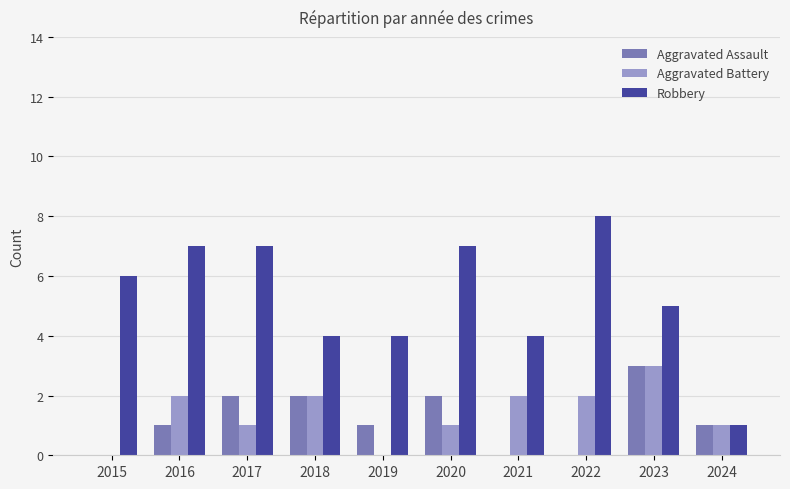

What is the average value of the Robbery series?

5